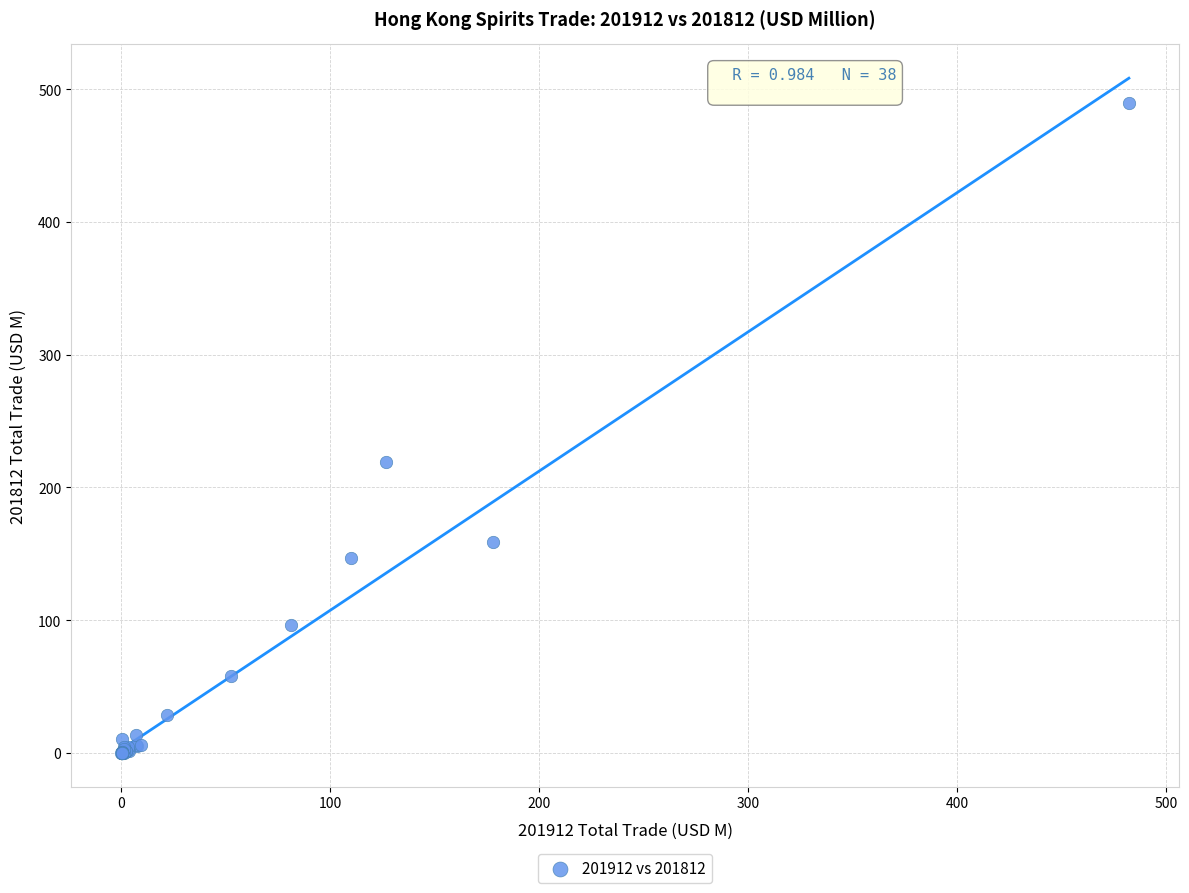

What Y value in the scatter plot is closest to 244?

218.9